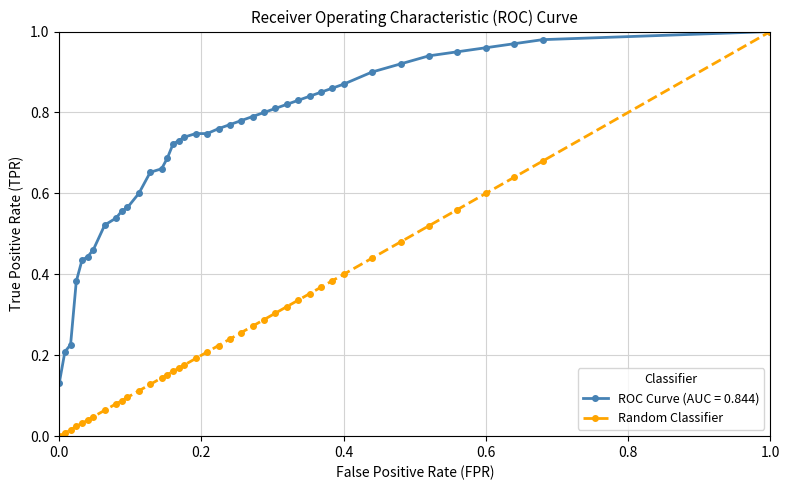

Which series has the largest range (max minus min)?

Random Classifier